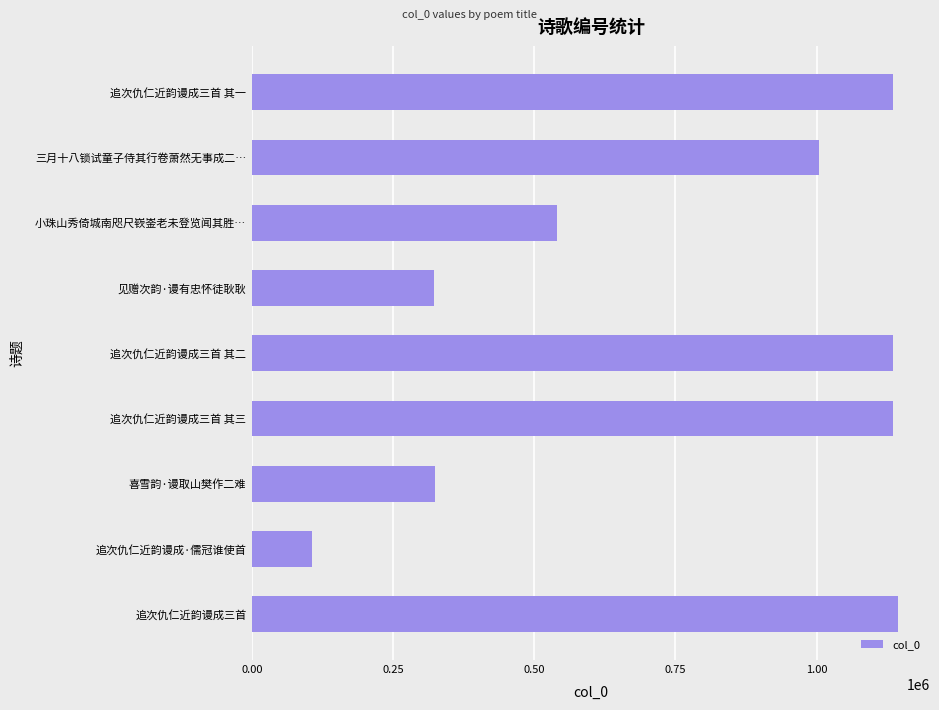

What is the greatest value displayed?

1143798